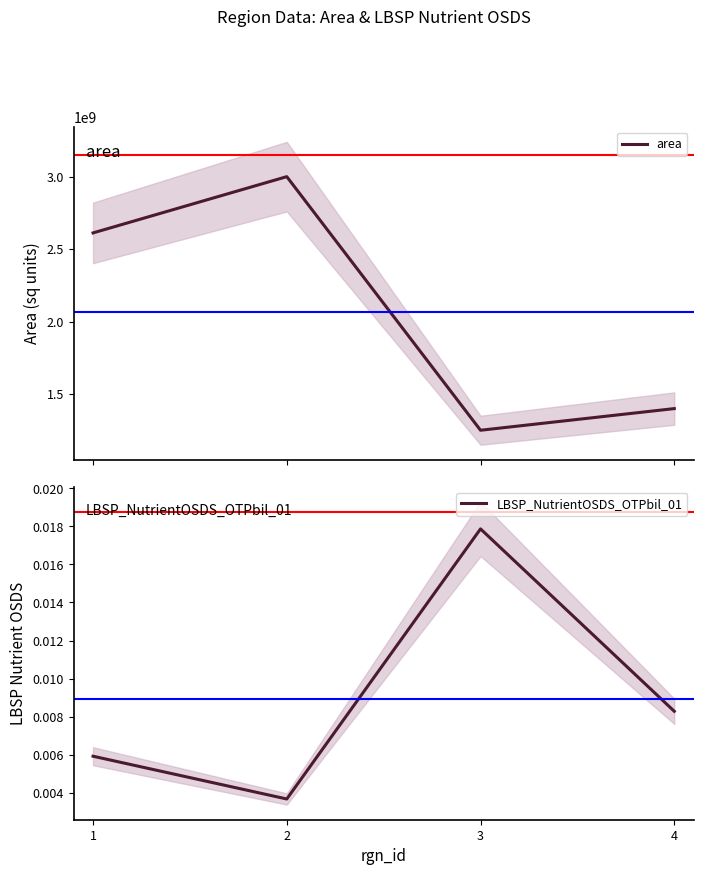

True or false: LBSP_NutrientOSDS_OTPbil_01 and area intersect in this chart.

False